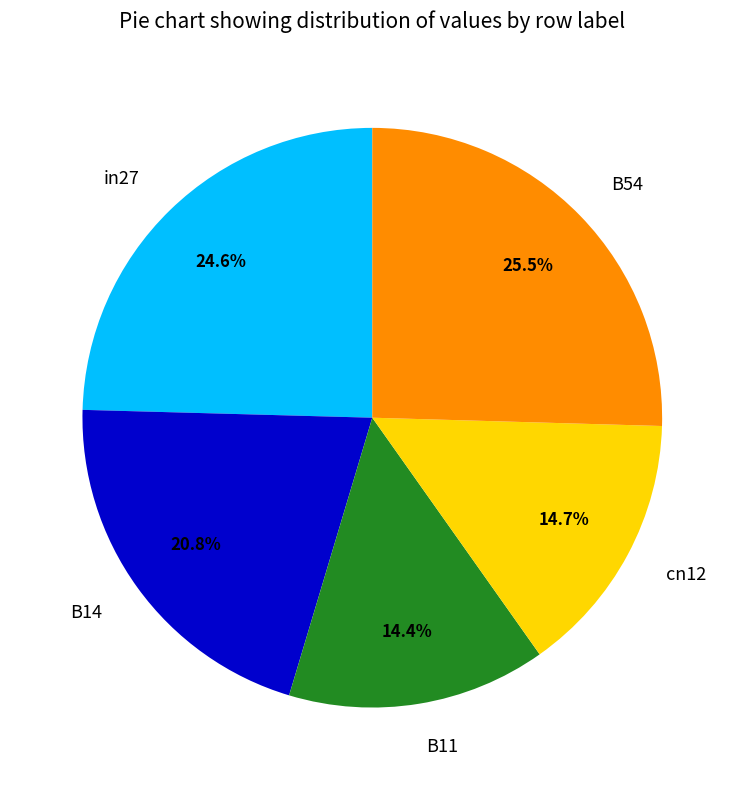

Does B14 represent more than half of the total?

No